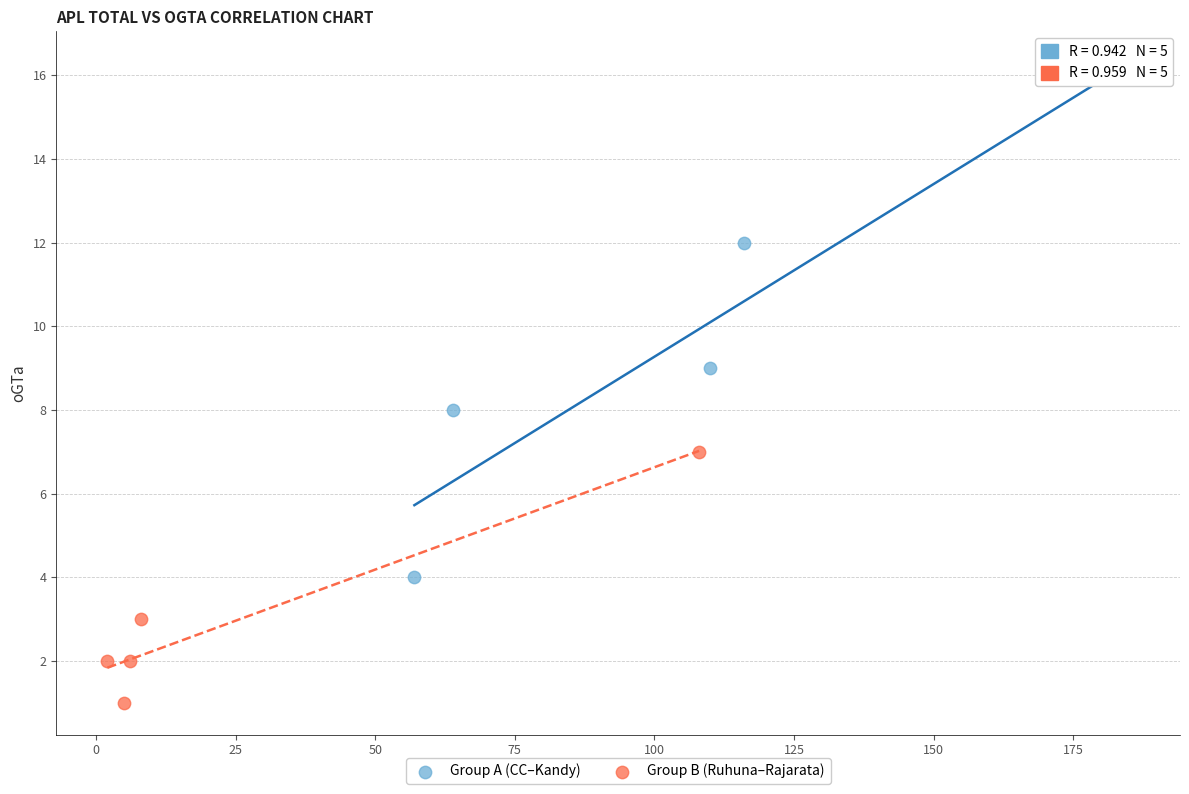

Which series contains the highest Y value?

Group A (CC–Kandy)